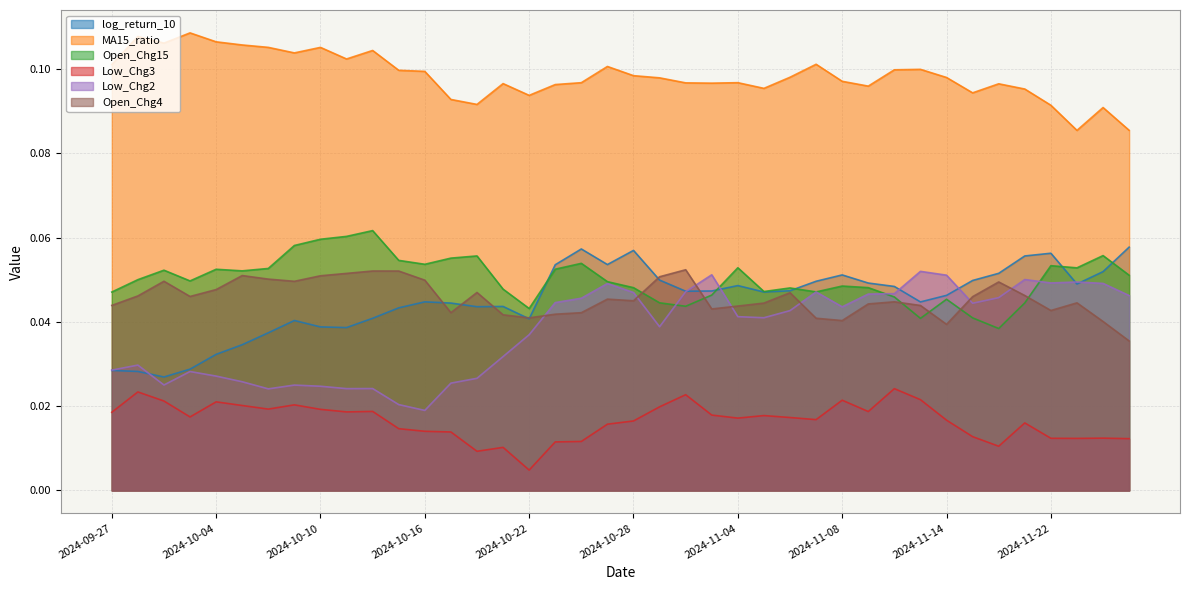

What is the difference between the highest and lowest values at 2024-10-24?

0.1